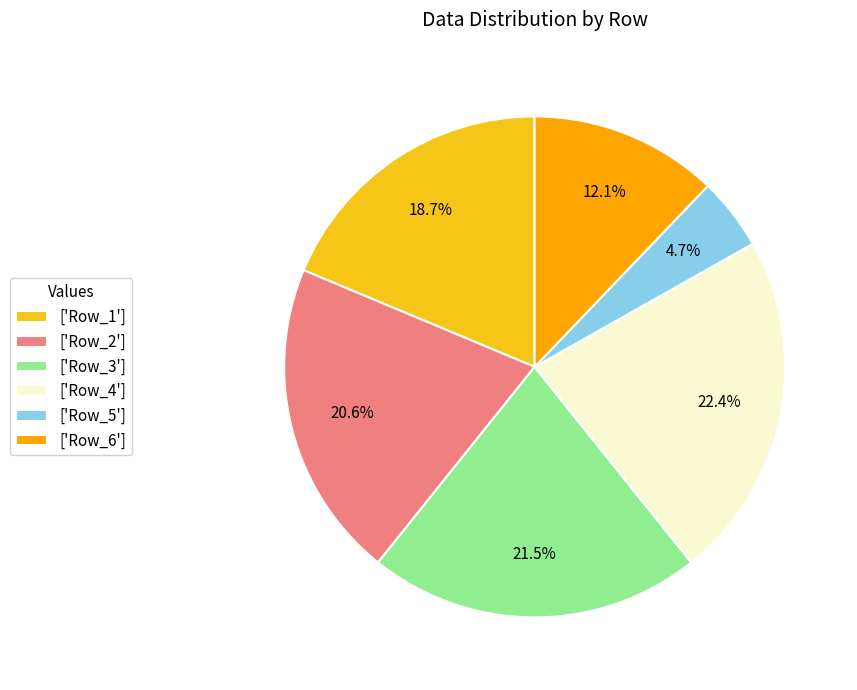

Does any single category account for the majority?

No